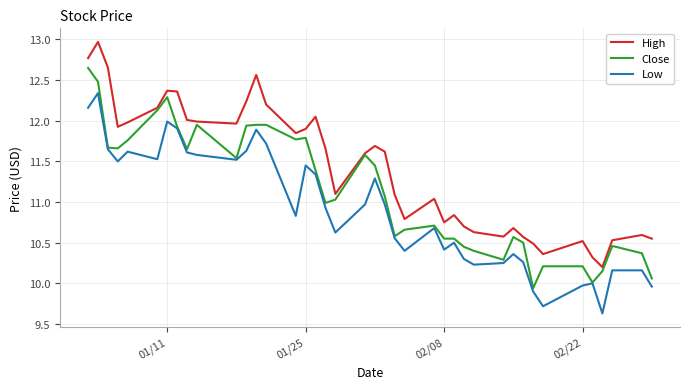

True or false: High and Low cross at least once.

False